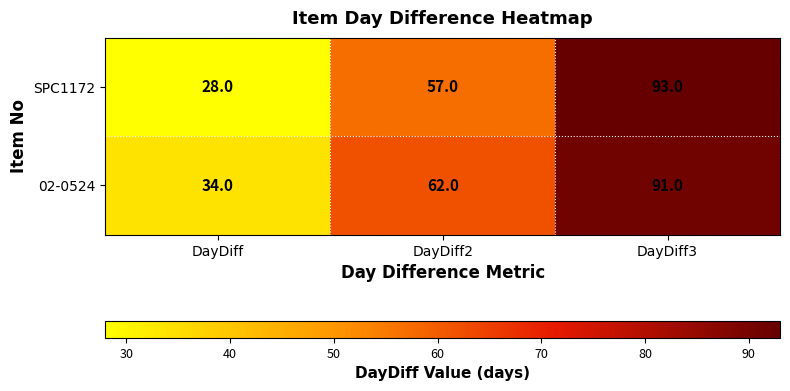

Rank the series by their average value, from lowest to highest.

SPC1172, 02-0524